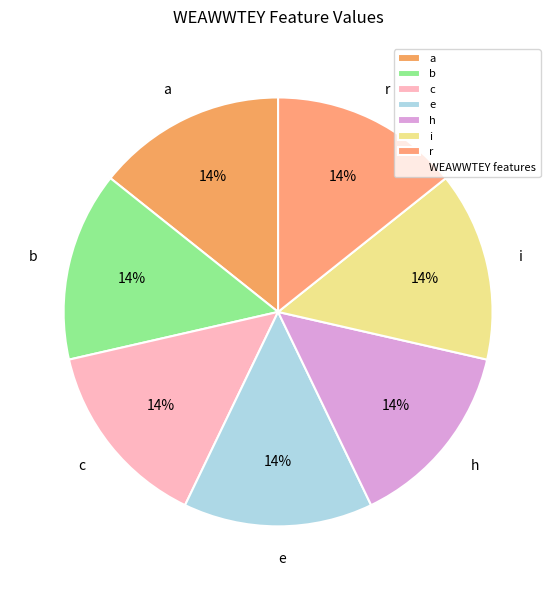

To the nearest percent, what is the difference between the largest and smallest slice percentages?

0%